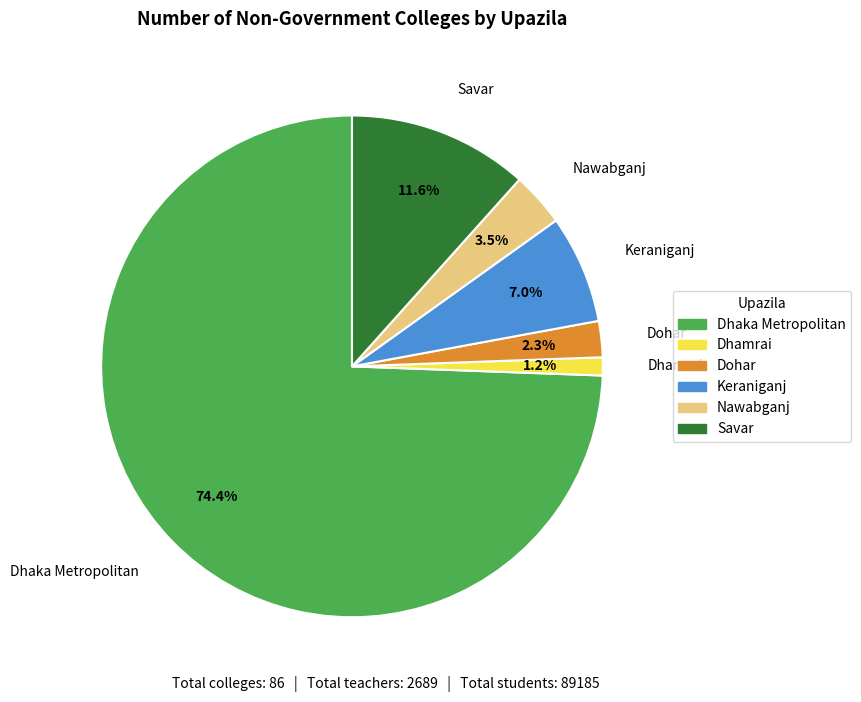

Which category accounts for the majority?

Dhaka Metropolitan